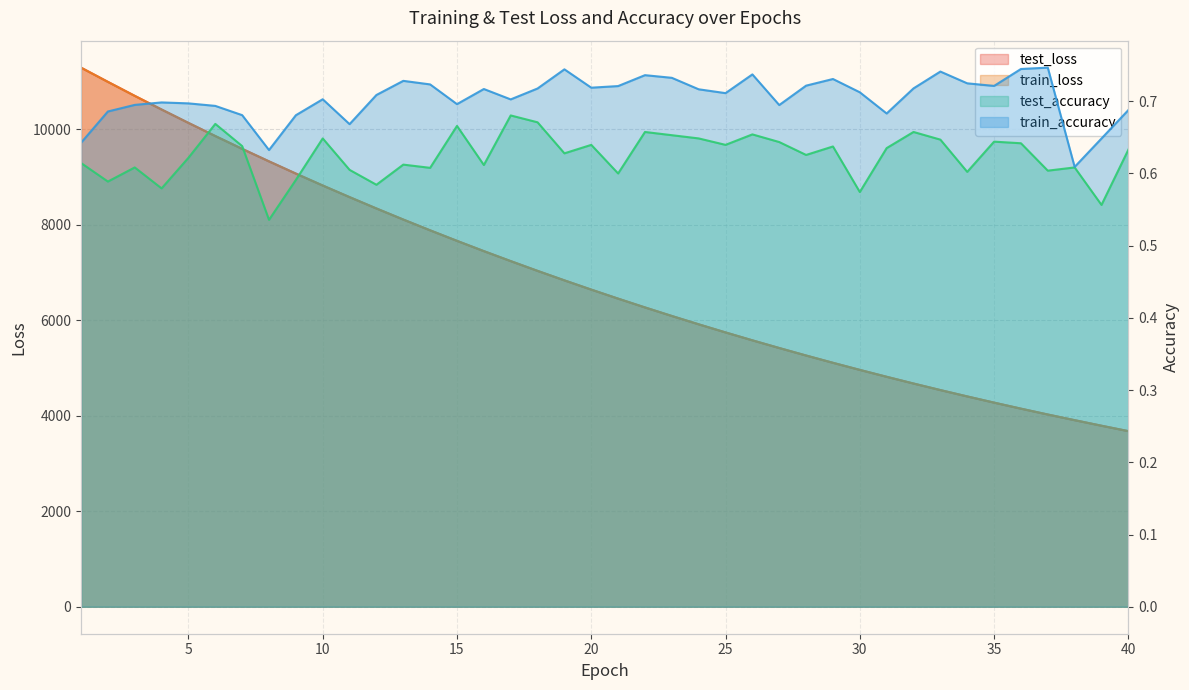

List the labels in order of test_accuracy value, smallest first.

8, 39, 30, 4, 12, 2, 9, 21, 34, 37, 11, 14, 3, 38, 16, 13, 1, 5, 28, 19, 40, 31, 29, 7, 20, 25, 36, 27, 35, 33, 10, 24, 23, 26, 22, 32, 15, 6, 18, 17